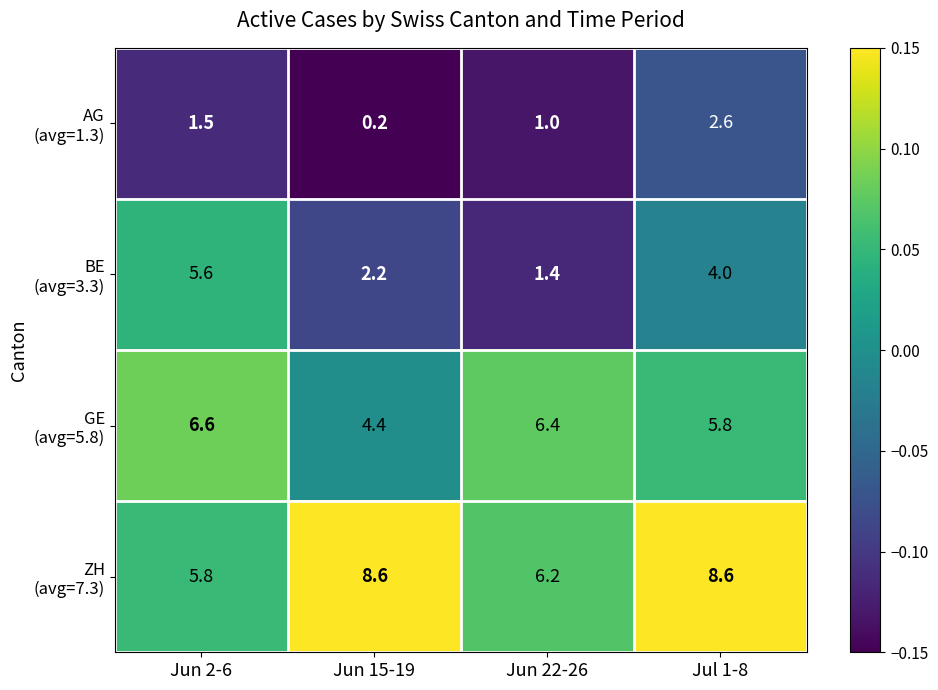

Which category has the lowest value across all series?

Jun 15-19